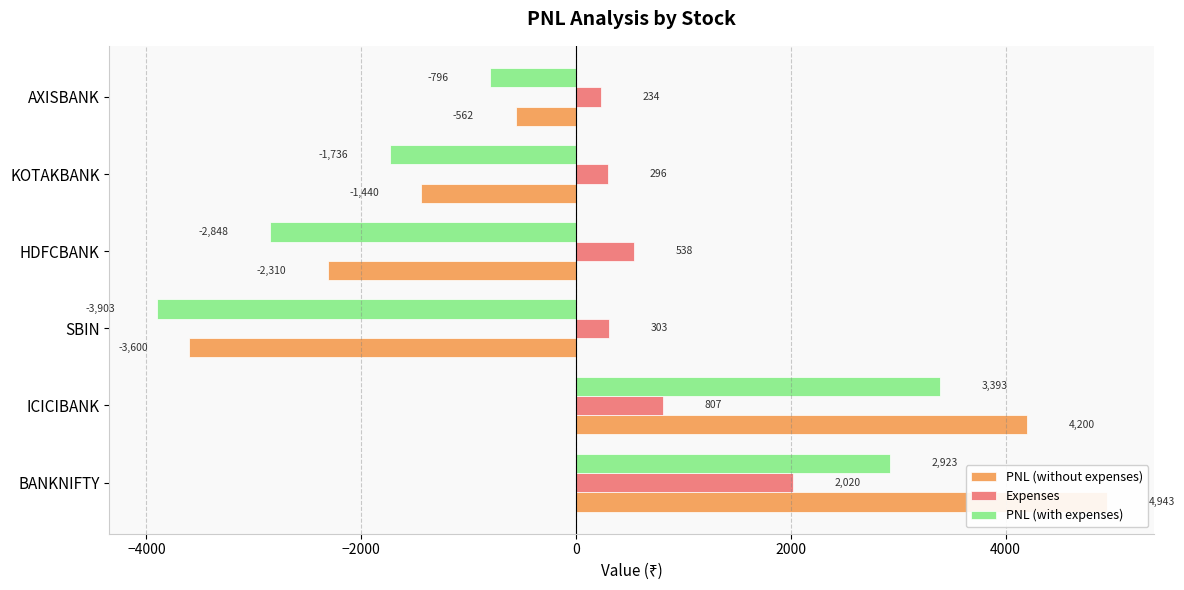

Rank the series by their average value, from lowest to highest.

PNL (with expenses), PNL (without expenses), Expenses